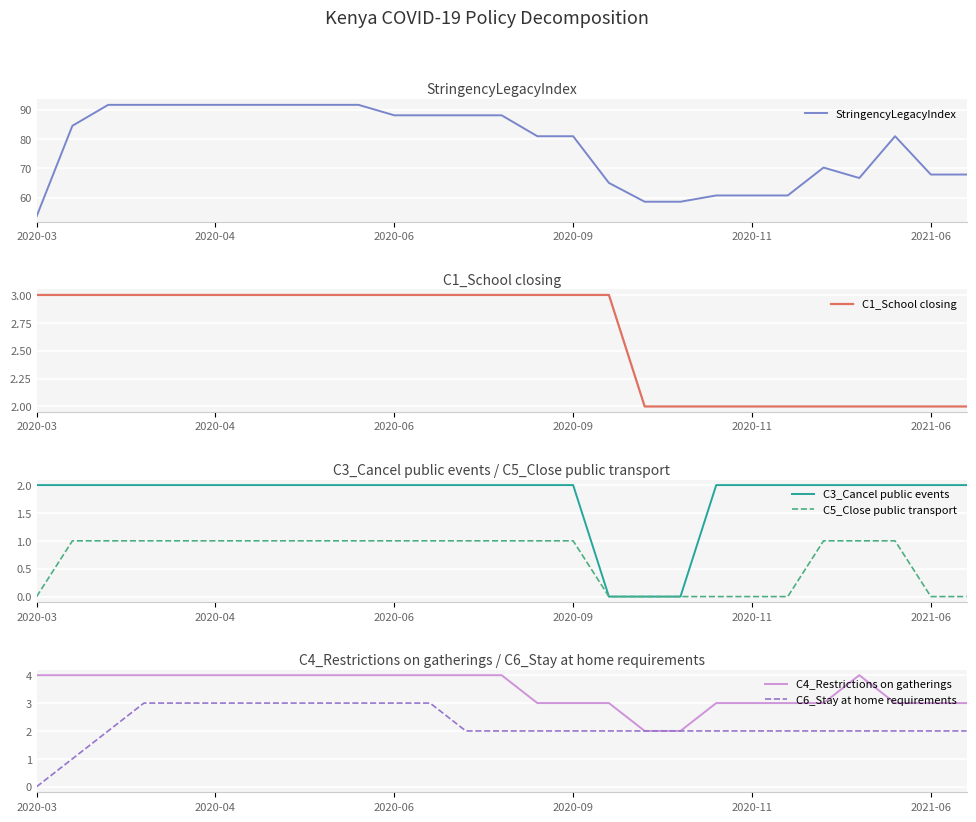

At how many categories does at least one series exceed 77?

16